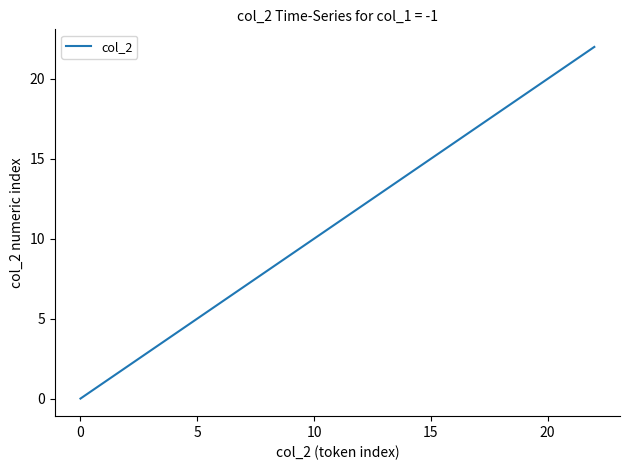

What is the greatest value displayed?

22